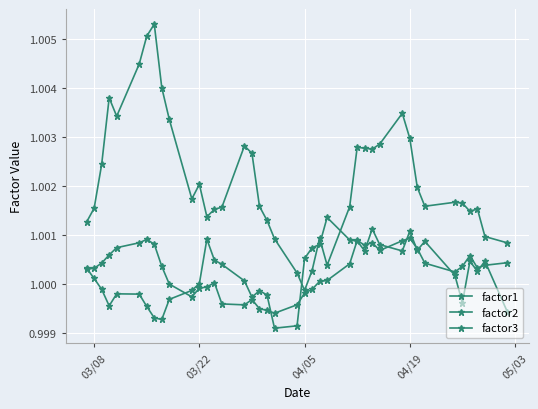

How many values in the factor2 series are below 1?

1